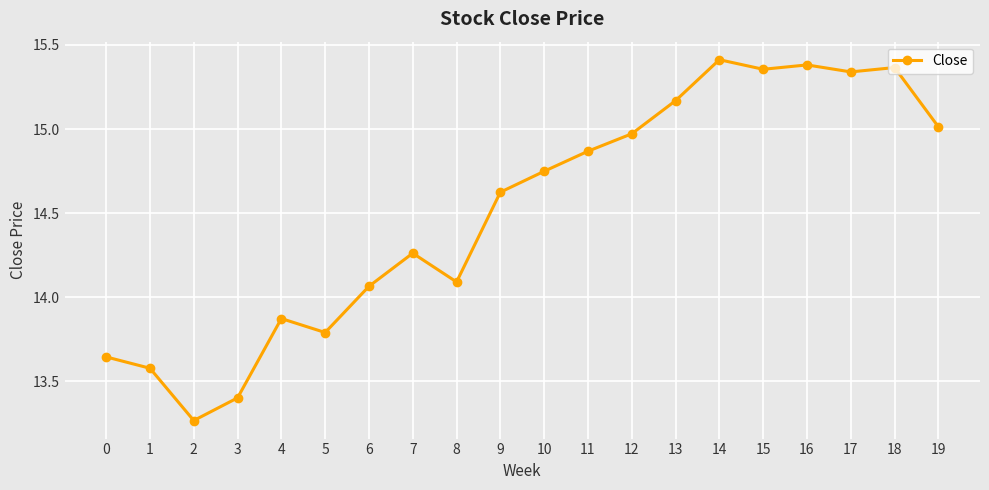

Approximately how many times larger is the value at 0 compared to 15?

0.9